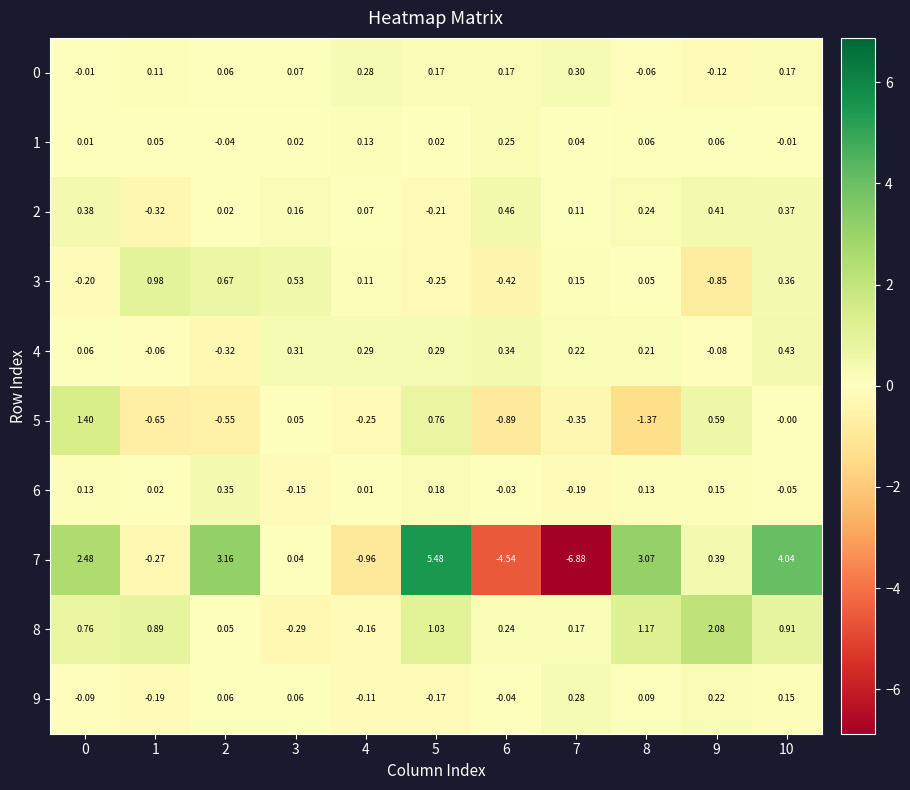

Is the value of 9 at 4 greater than the value of 1 at 10?

No